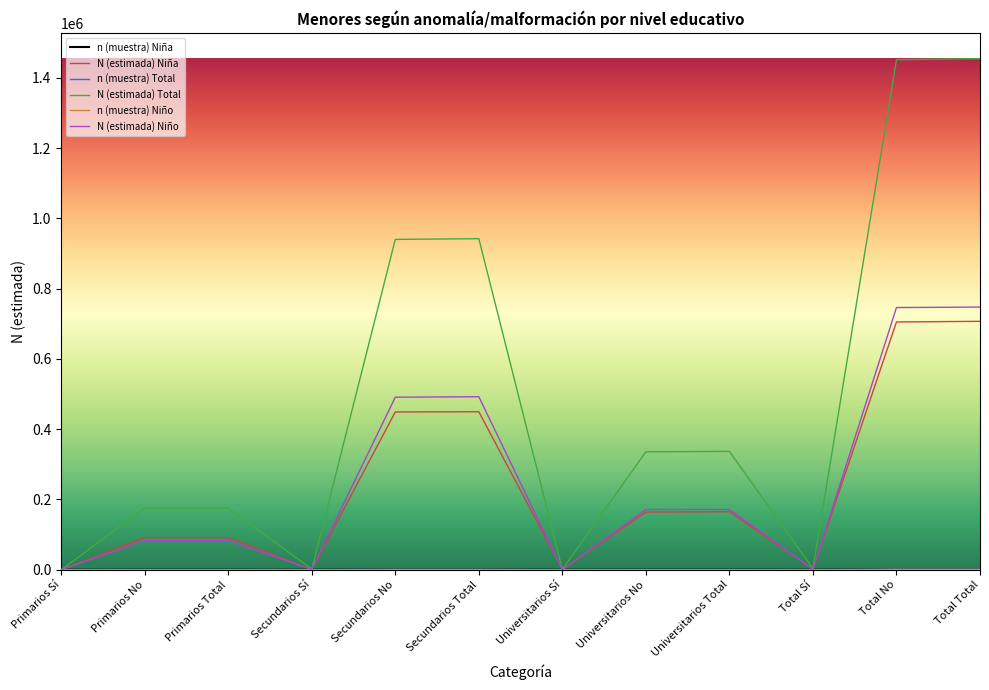

Does the chart have visible grid lines?

No